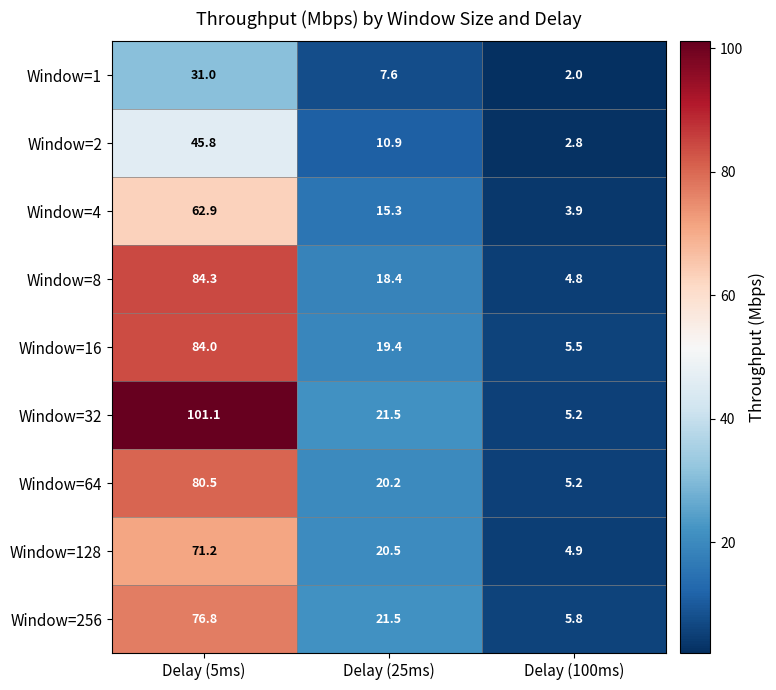

What is the approximate value of Window=128 at Delay (5ms)?

71.2